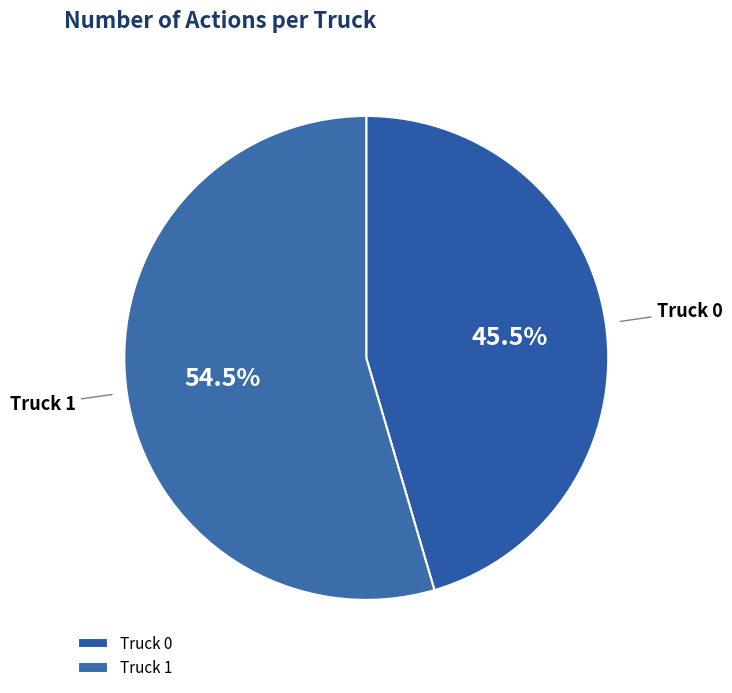

To the nearest percent, what is the average slice percentage?

50%